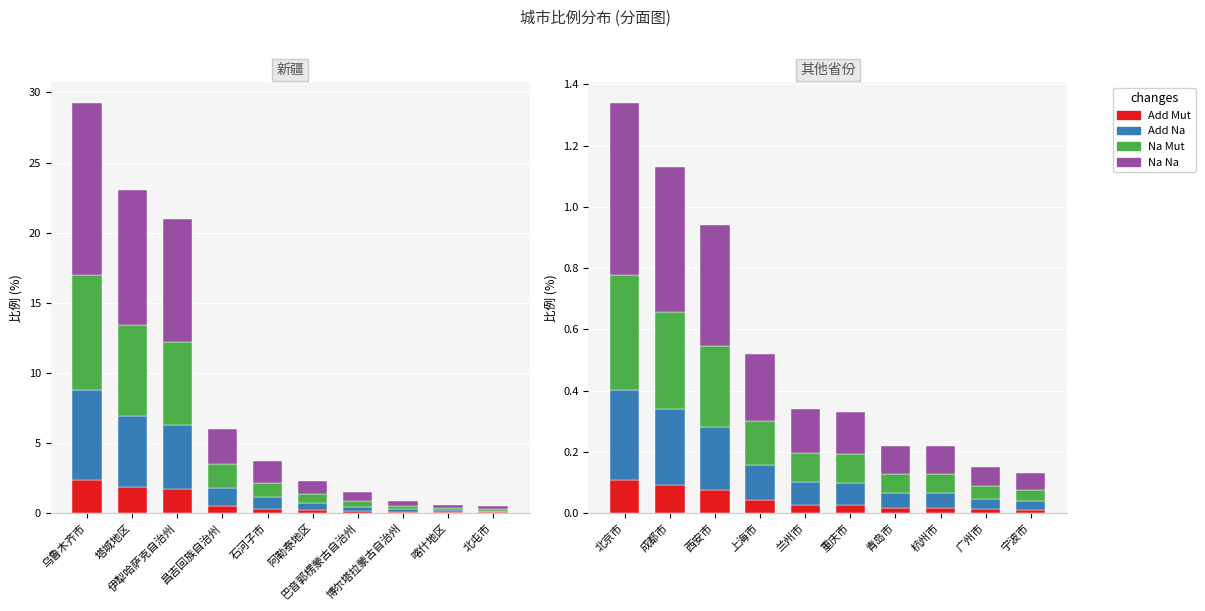

Is the value of Add Mut at 青岛市 greater than the value of Na Mut at 杭州市?

No